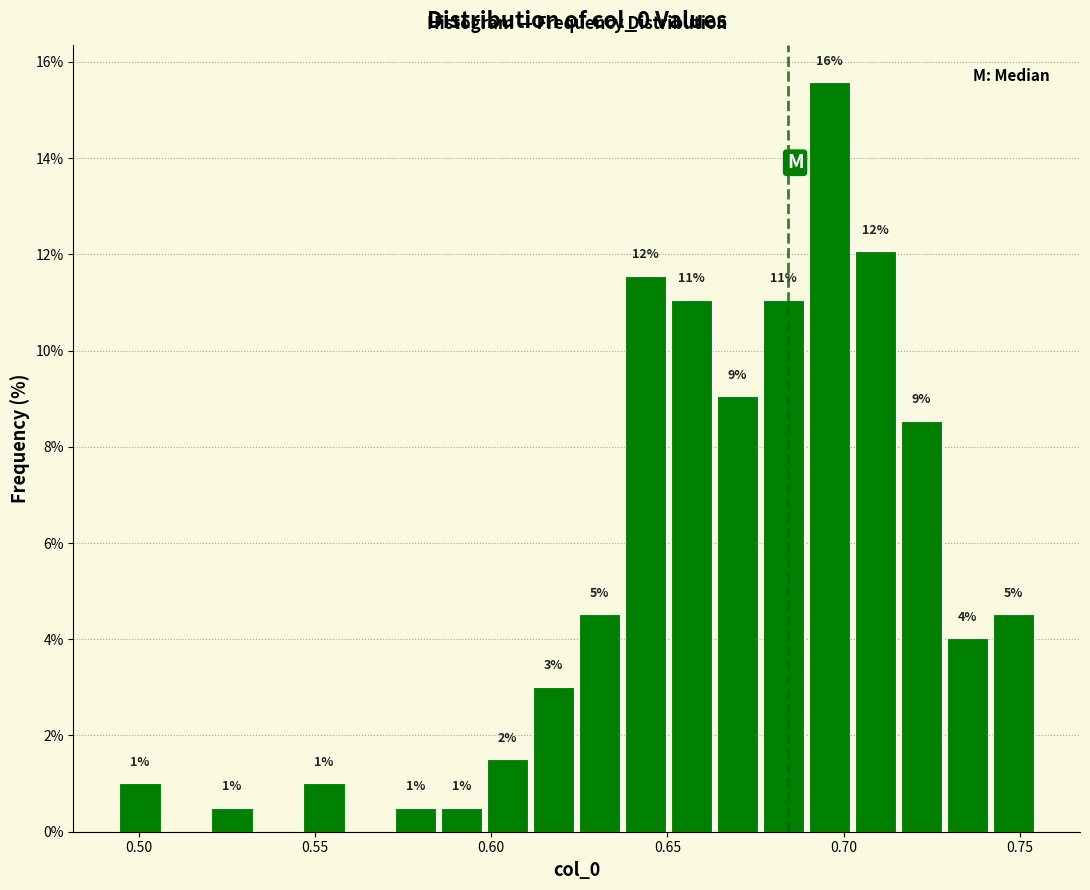

Around what value on the x-axis is the tallest bar? Give the approximate position of its centre, as read against the axis.

0.695